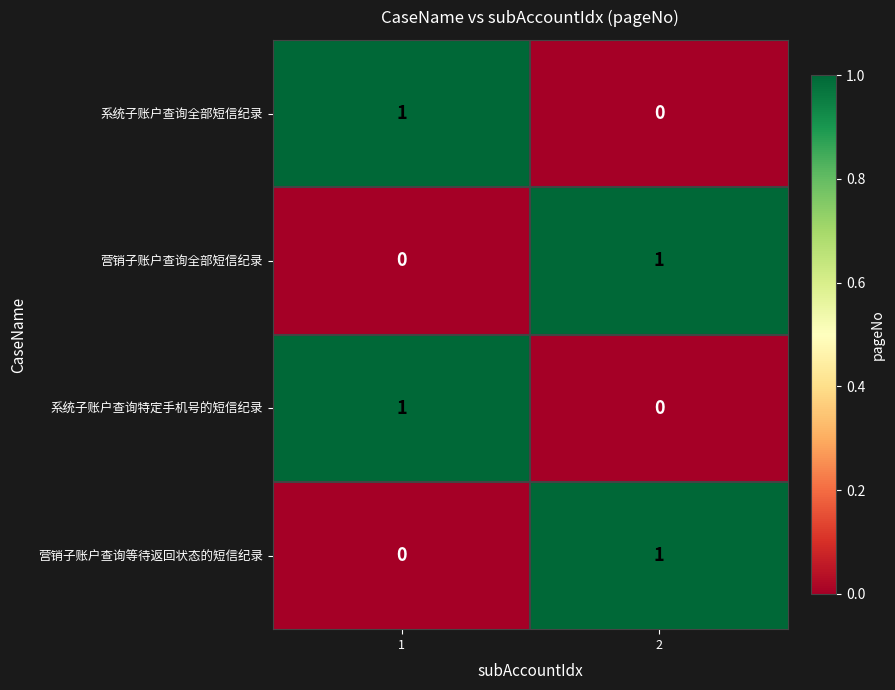

Reading left to right, list all the values displayed in this chart.

系统子账户查询全部短信纪录: 1=1	2=0
营销子账户查询全部短信纪录: 1=0	2=1
系统子账户查询特定手机号的短信纪录: 1=1	2=0
营销子账户查询等待返回状态的短信纪录: 1=0	2=1